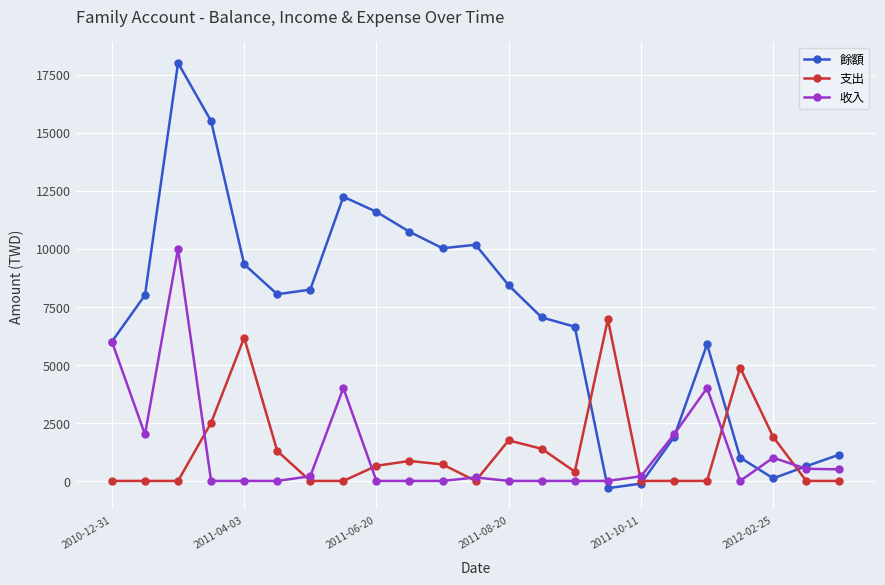

Which series has the largest total across all categories?

餘額